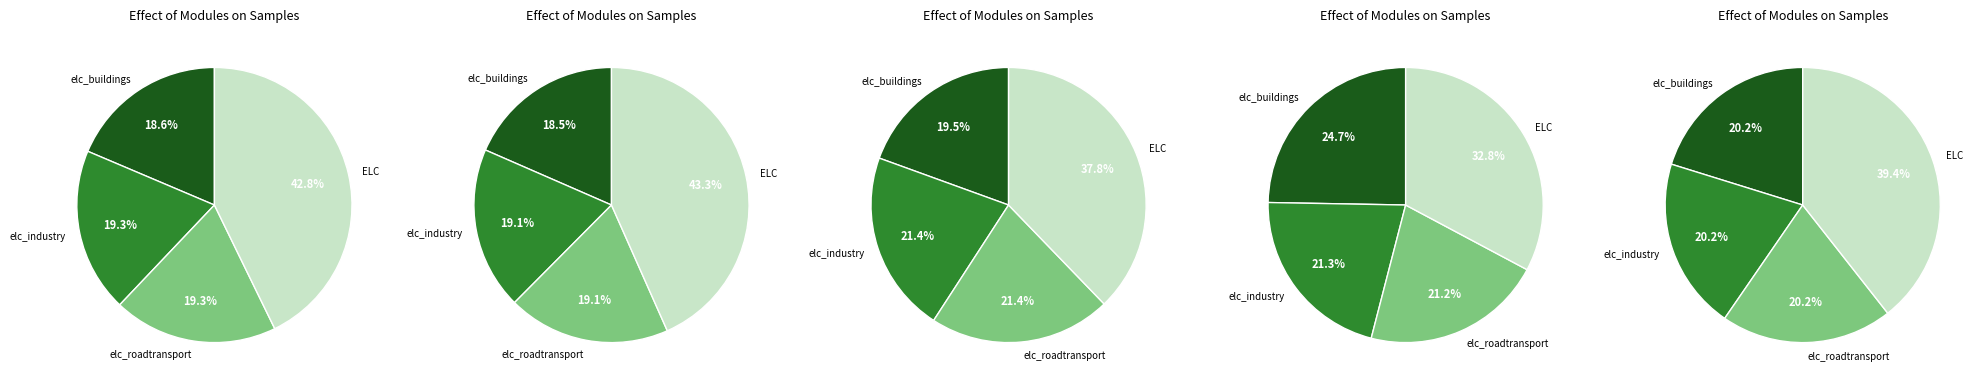

Between 3 and 2, which is larger?

3